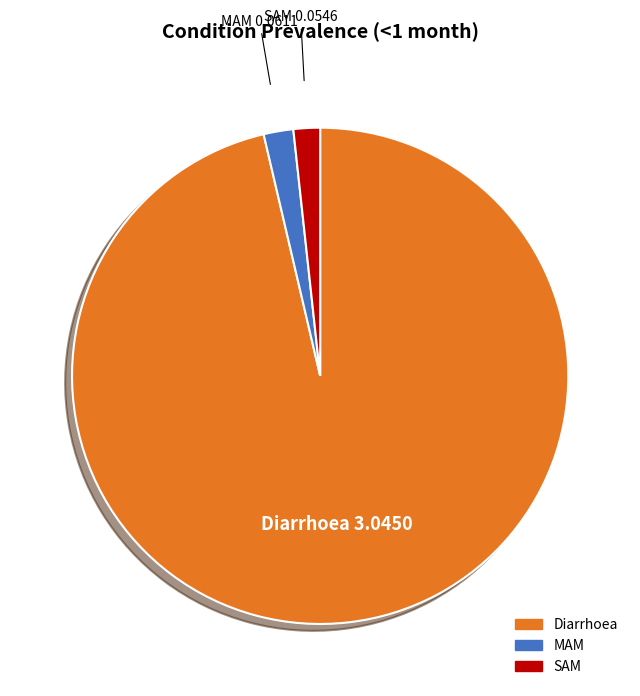

Between Diarrhoea and MAM, which is larger?

Diarrhoea